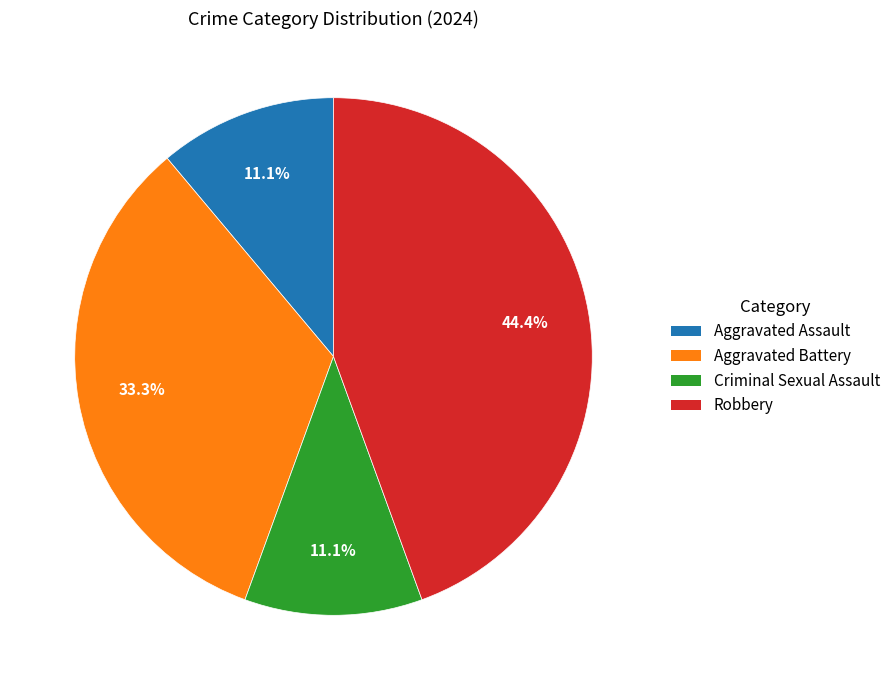

True or false: Aggravated Battery accounts for 33% of the total.

True